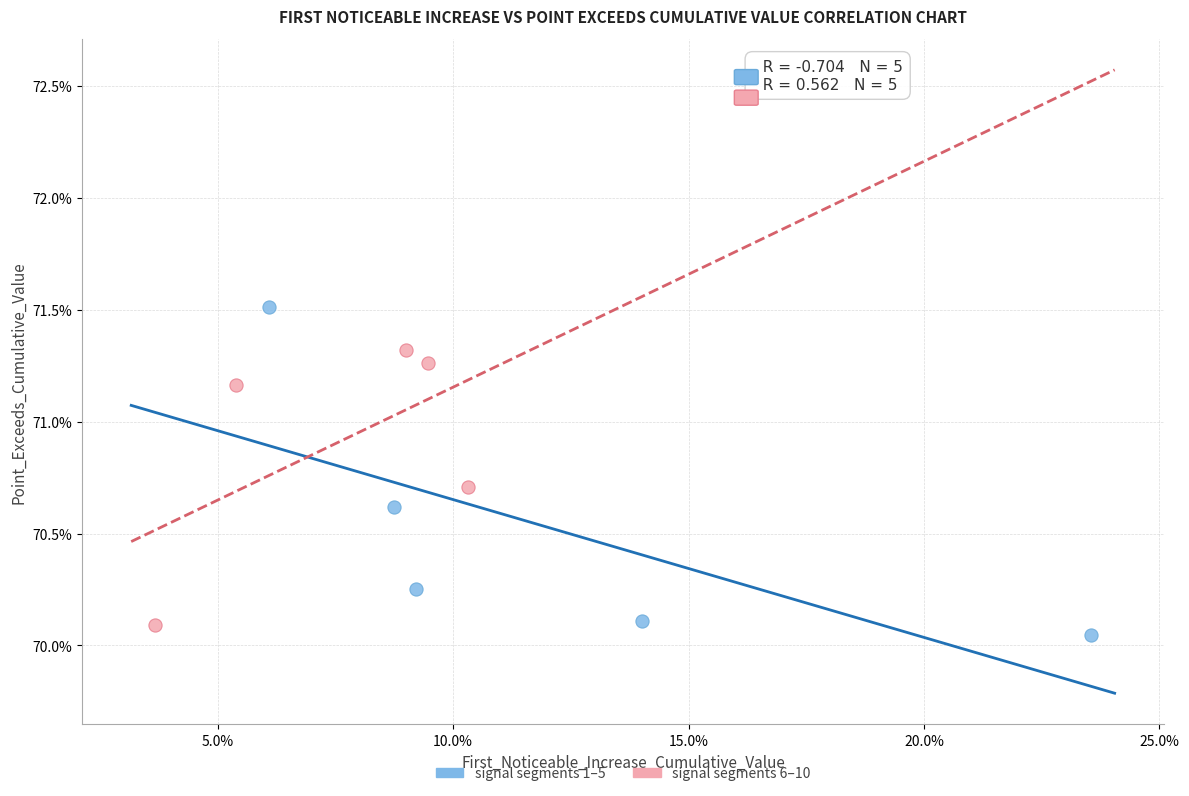

Which series reaches the maximum Y coordinate?

signal segments 1–5